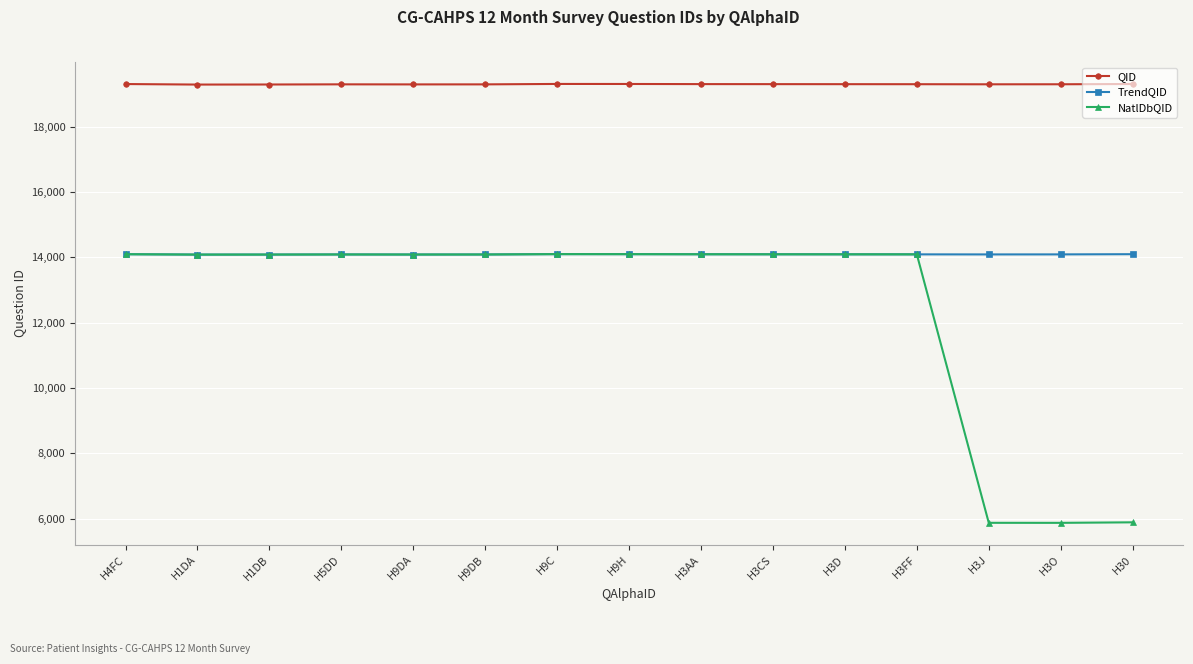

What is the difference between the highest and lowest values at H9DB?

5207